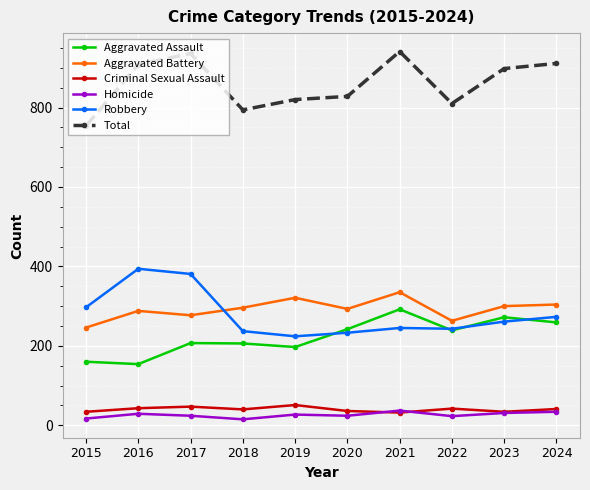

At which category does Robbery reach its first local valley?

2019